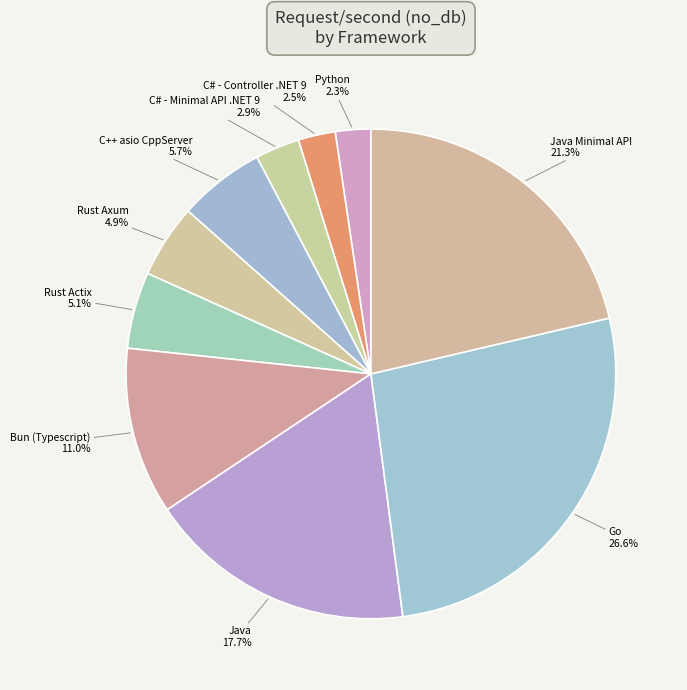

Rank the categories by value from lowest to highest.

Python, C# - Controller .NET 9, C# - Minimal API .NET 9, Rust Axum, Rust Actix, C++ asio CppServer, Bun (Typescript), Java, Java Minimal API, Go